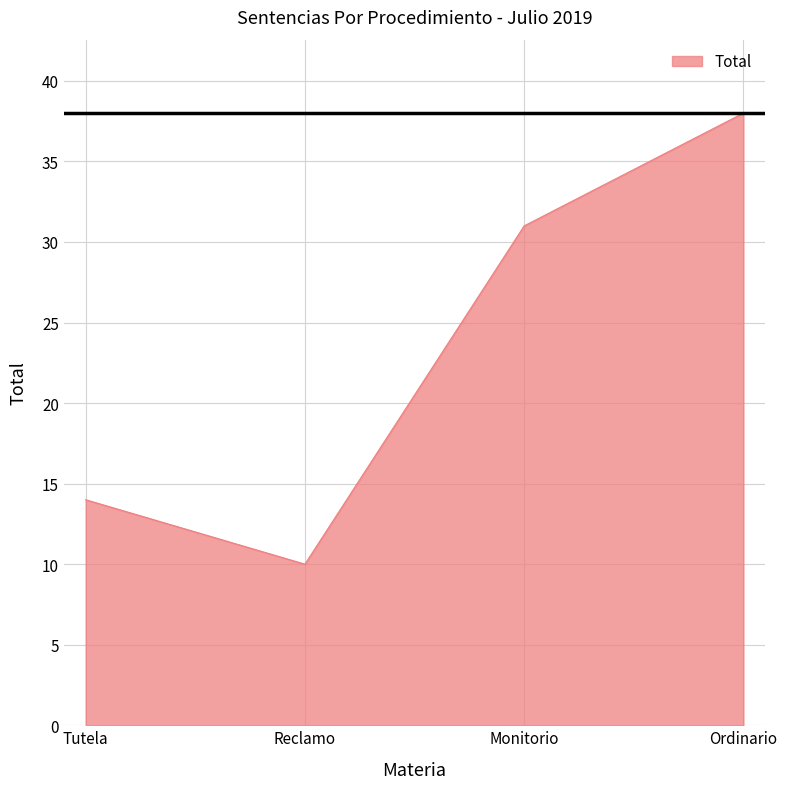

Which has a higher value, Reclamo or Ordinario?

Ordinario